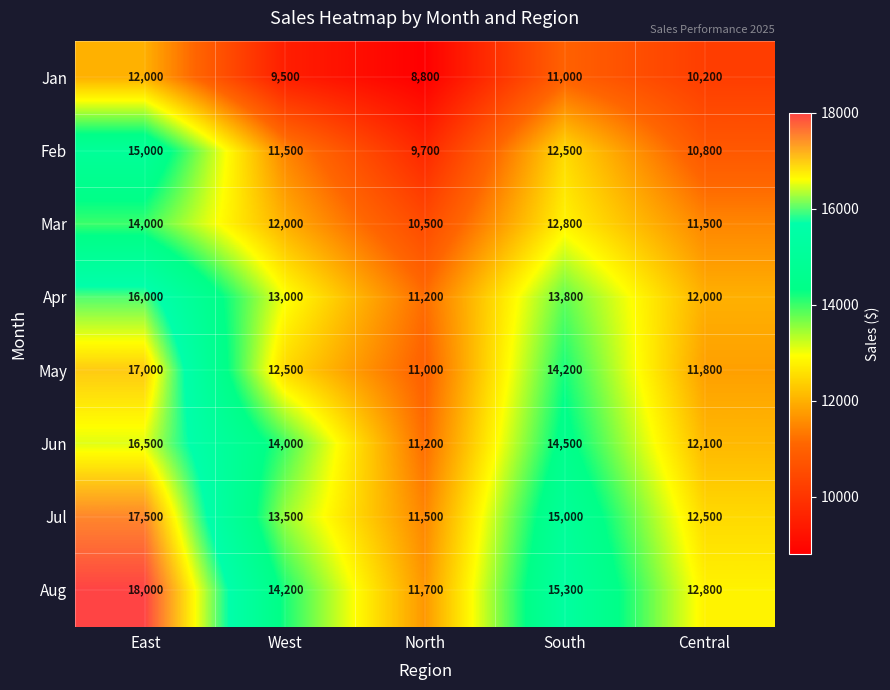

Which series has the largest range (max minus min)?

Aug